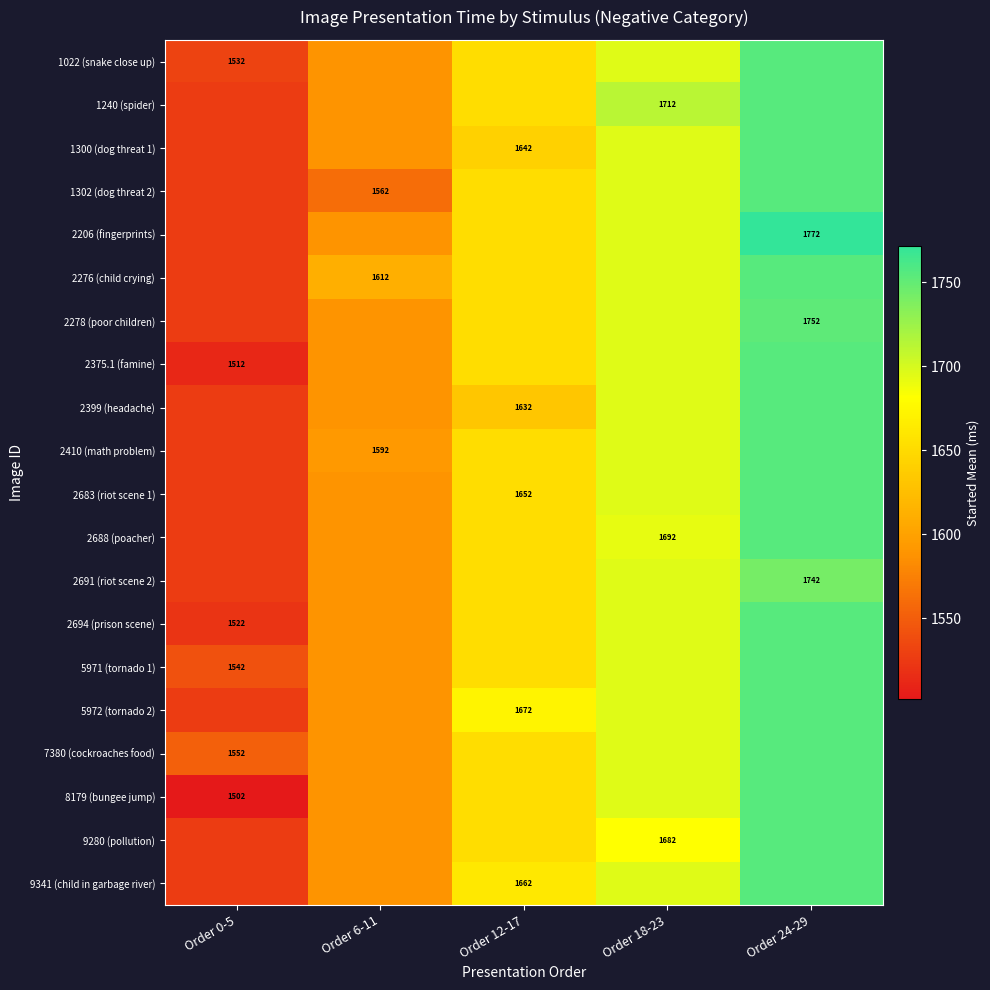

Where is 5972 (tornado 2) nearest to the value 1641?

Order 12-17